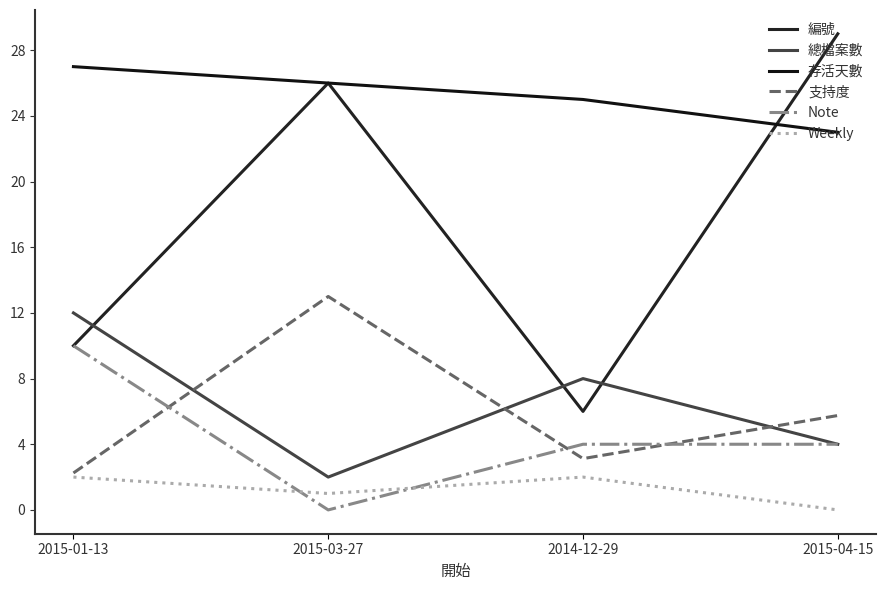

What is the difference between the maximum and minimum values in the 編號 series?

23.0